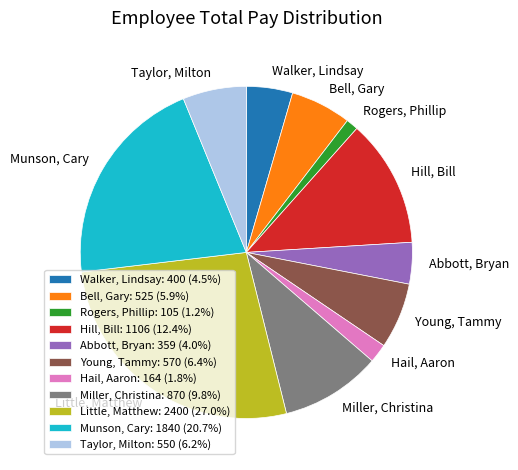

Combined, do Hill, Bill: 1106 (12.4%) and Hail, Aaron: 164 (1.8%) account for over 50%?

No